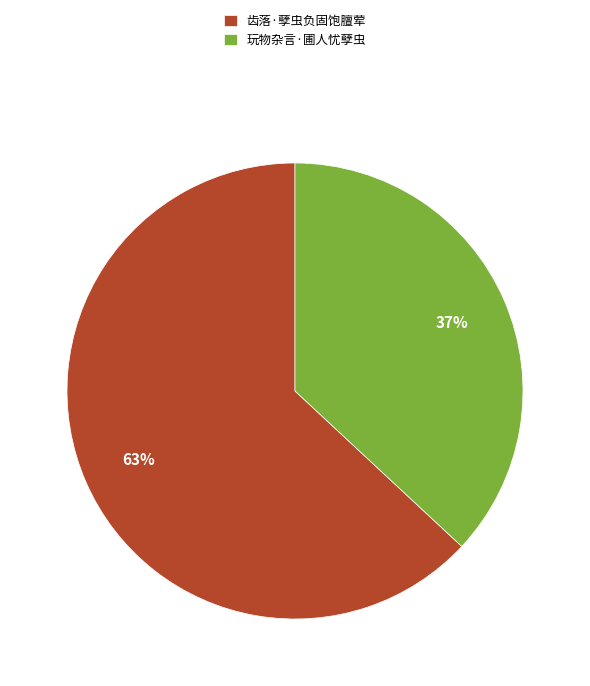

What is the smallest slice in the pie chart?

玩物杂言·圃人忧孽虫